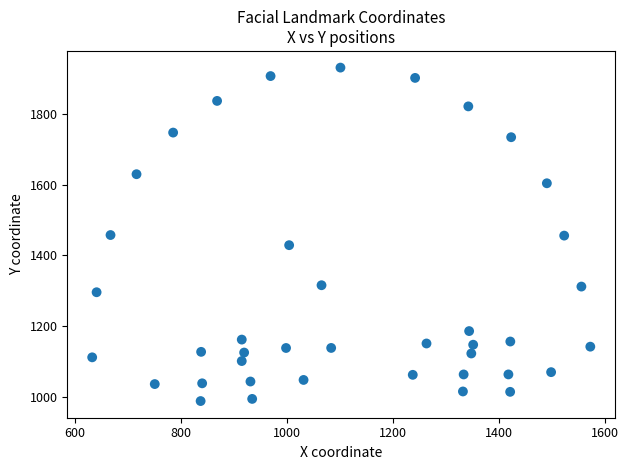

What is the range of X values (max minus min)?

939.7